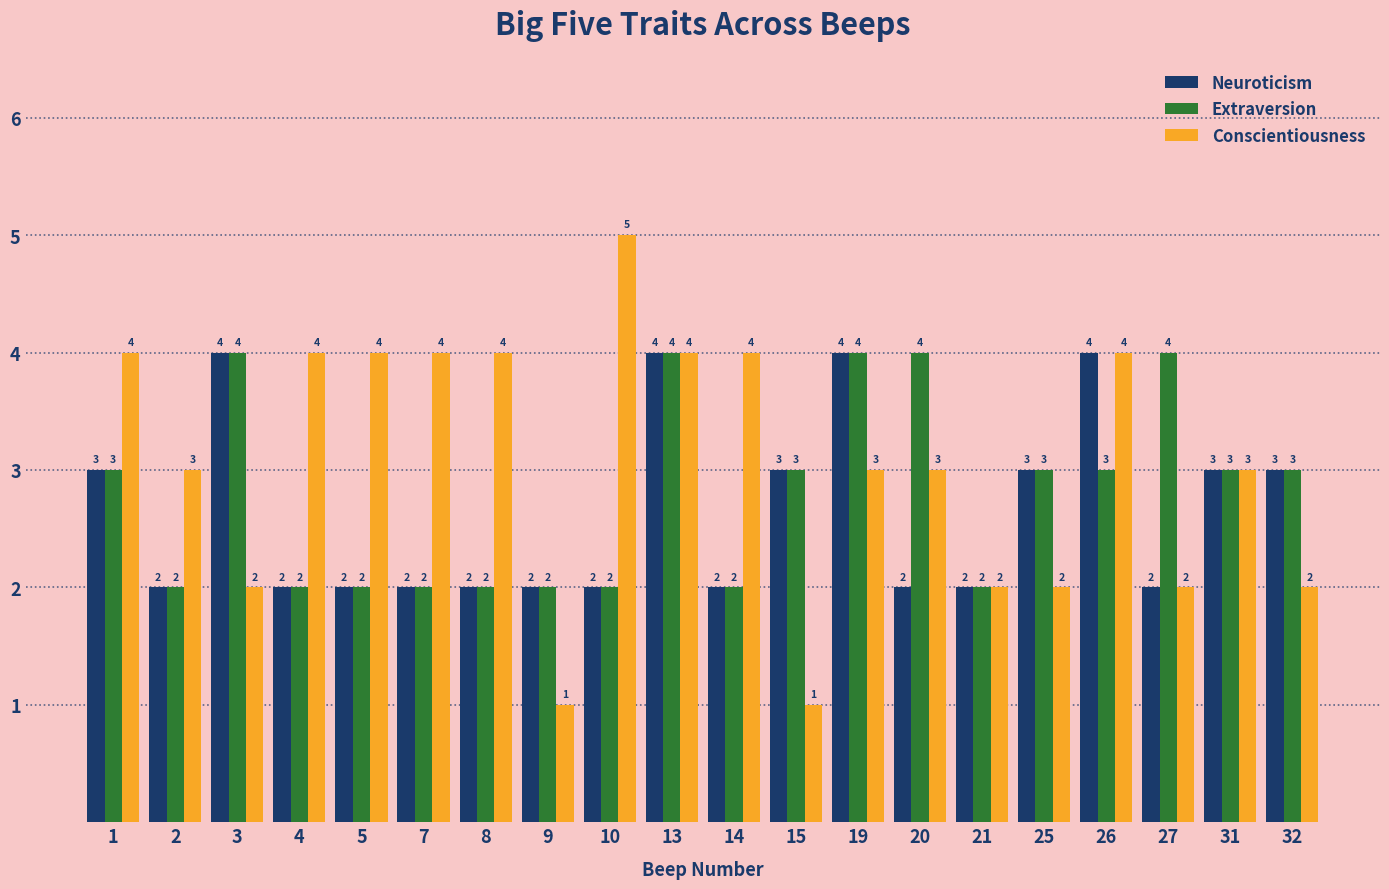

Are the bars grouped side by side (vs. stacked)?

Yes